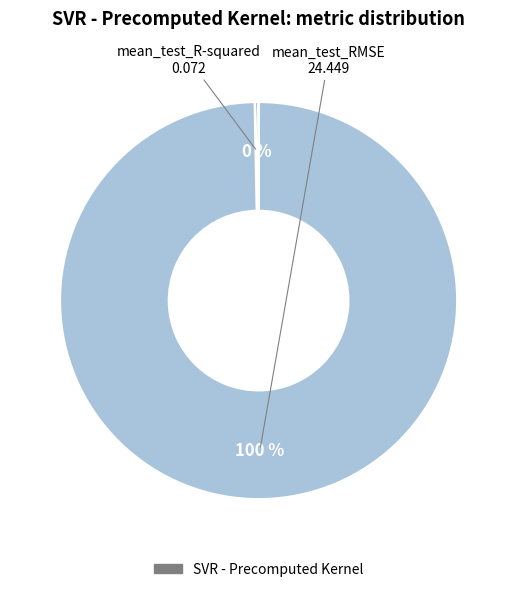

How many segments does this pie chart have?

2